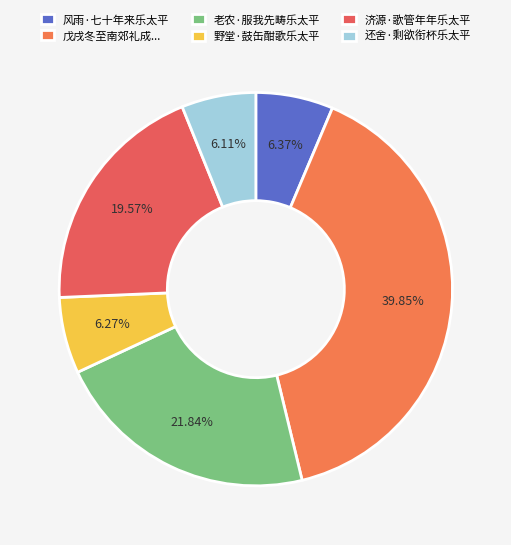

True or false: 野堂·鼓缶酣歌乐太平 accounts for 6% of the total.

True